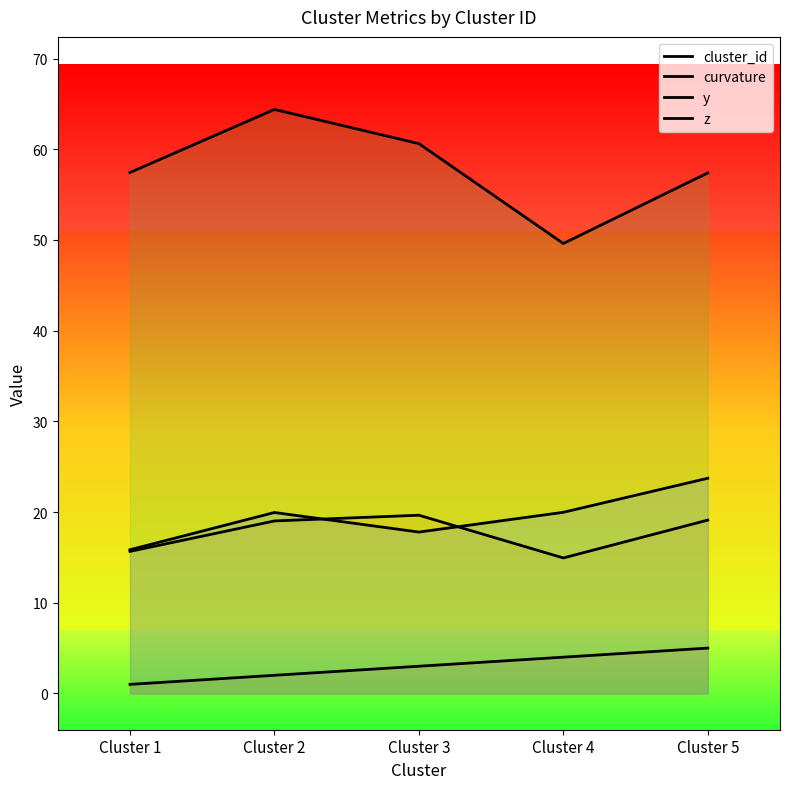

Does the chart display data point markers on the line(s)?

No